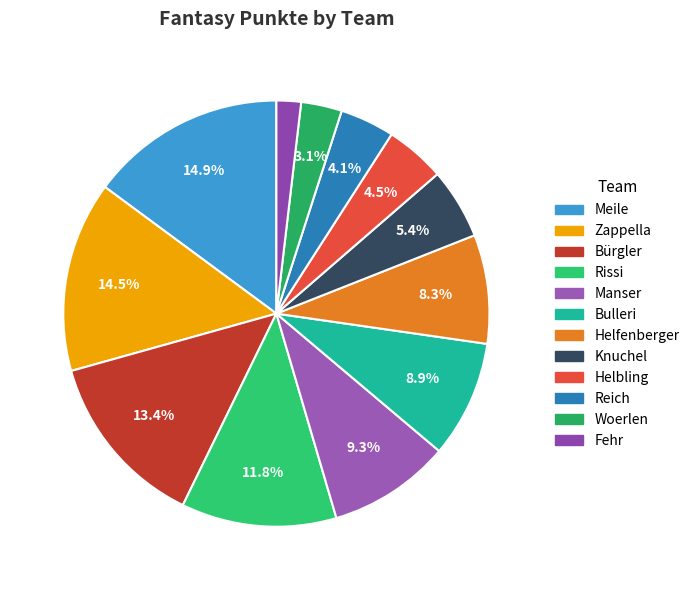

To the nearest percent, what portion does Zappella represent?

14%